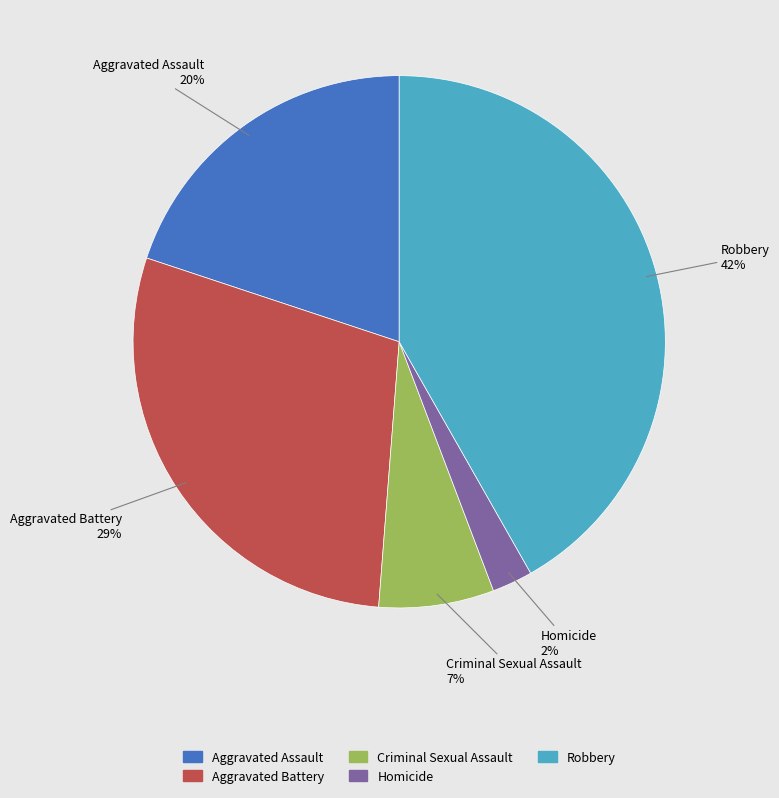

How many slices are in this pie chart?

5